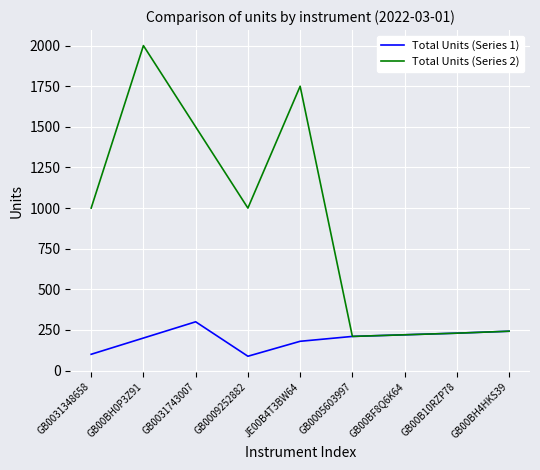

In Total Units (Series 2), how many points are lower than both neighbors (excluding endpoints)?

2